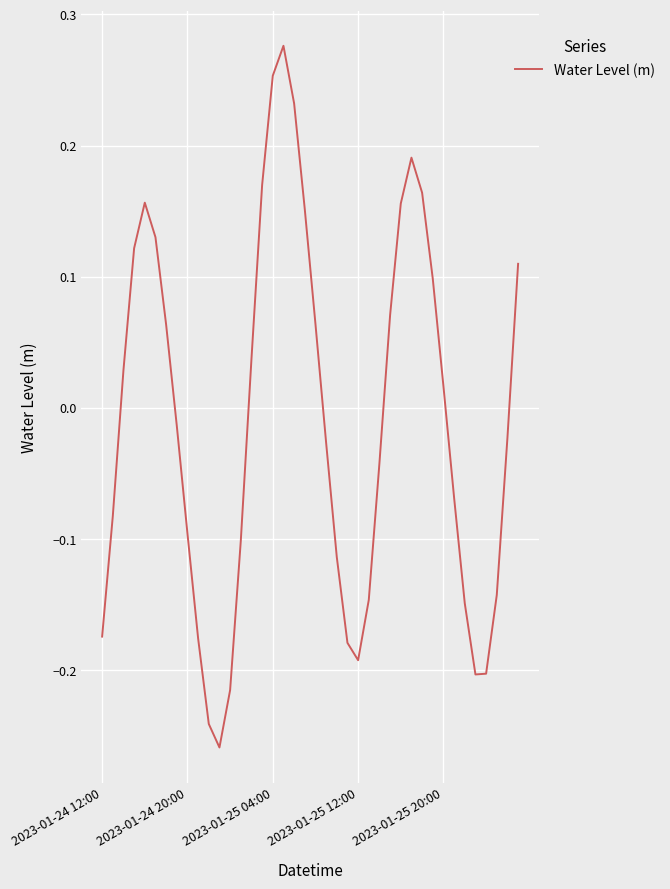

Reading left to right, what are all the values shown in this chart?

-0.2	-0.1	0.0	0.1	0.2	0.1	0.1	-0.0	-0.1	-0.2	-0.2	-0.3	-0.2	-0.1	0.0	0.2	0.3	0.3	0.2	0.2	0.1	-0.0	-0.1	-0.2	-0.2	-0.1	-0.0	0.1	0.2	0.2	0.2	0.1	0.0	-0.1	-0.1	-0.2	-0.2	-0.1	-0.0	0.1